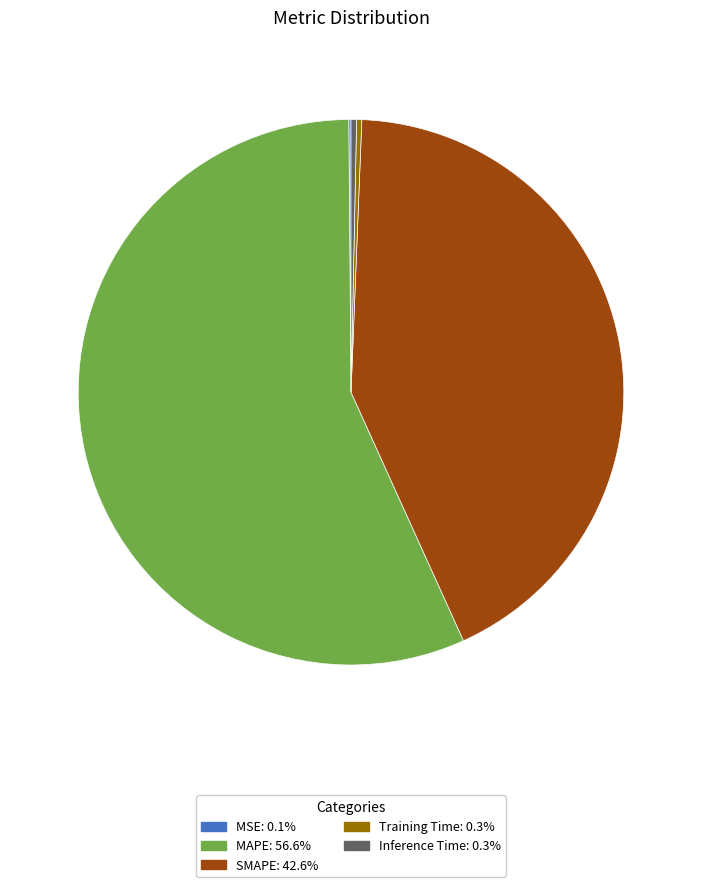

Is the sum of MAPE and SMAPE greater than half?

Yes